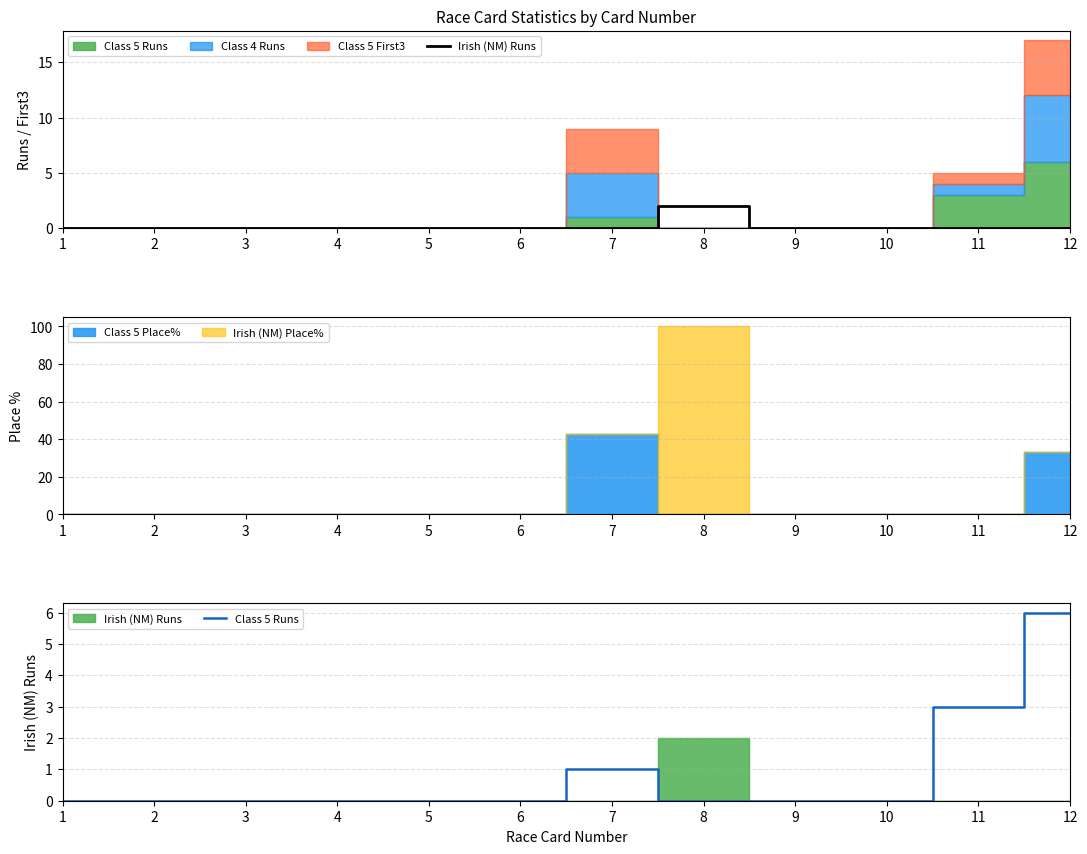

True or false: Class 5 Runs has more than 2 points higher than both neighbors.

False